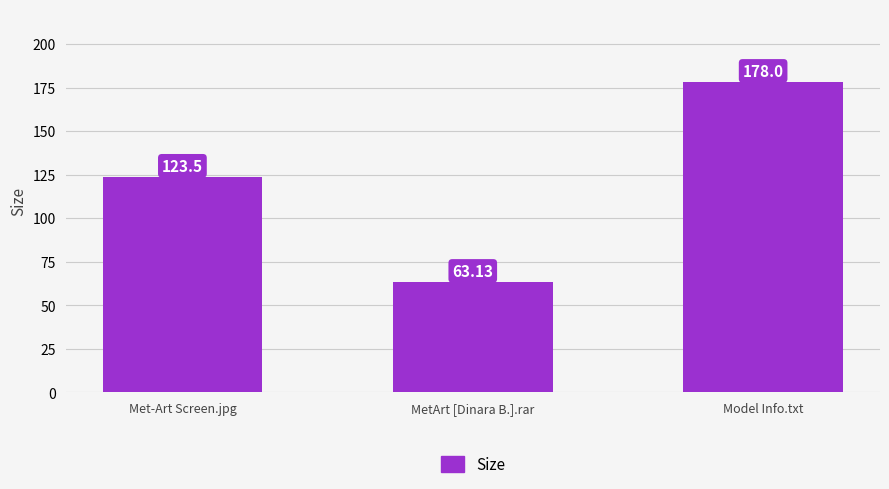

Reading left to right, extract all data points from this chart.

123.5	63.1	178.0